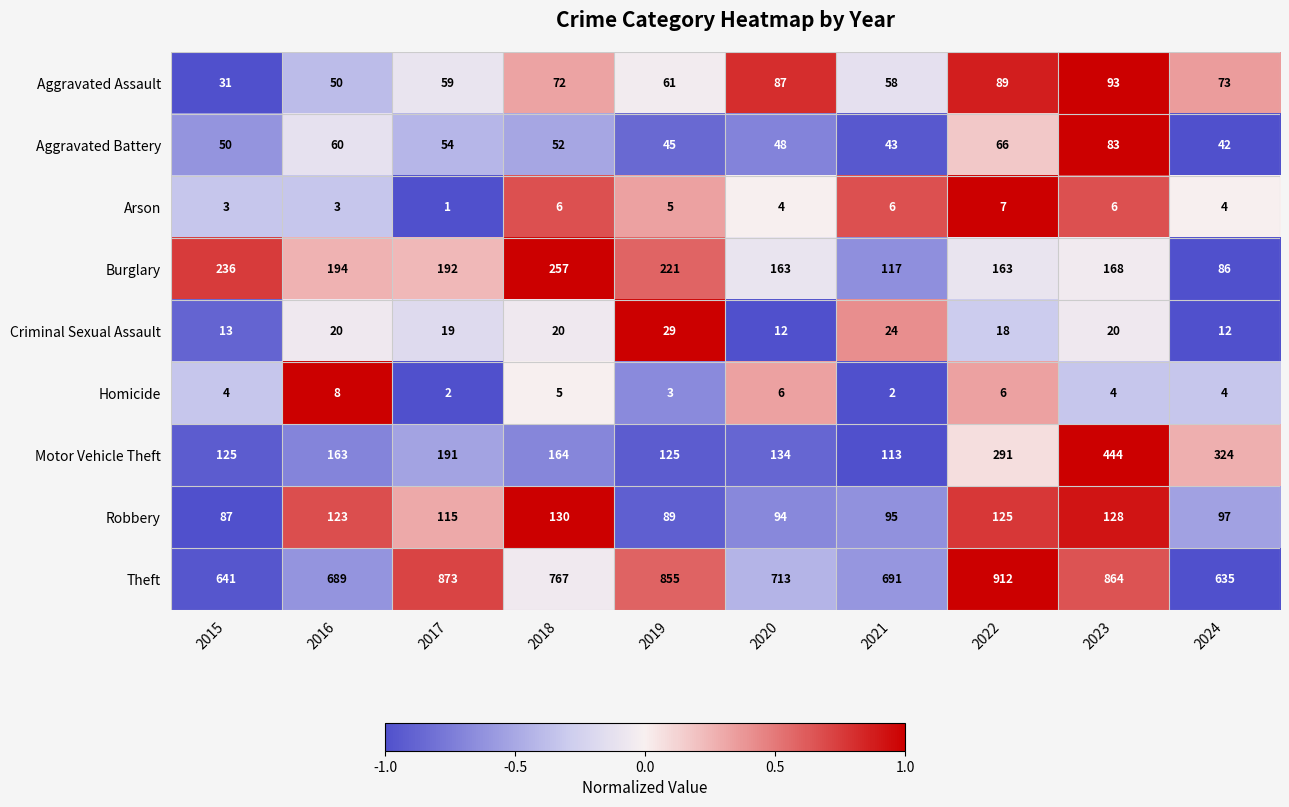

Which series has the widest spread of values?

Motor Vehicle Theft